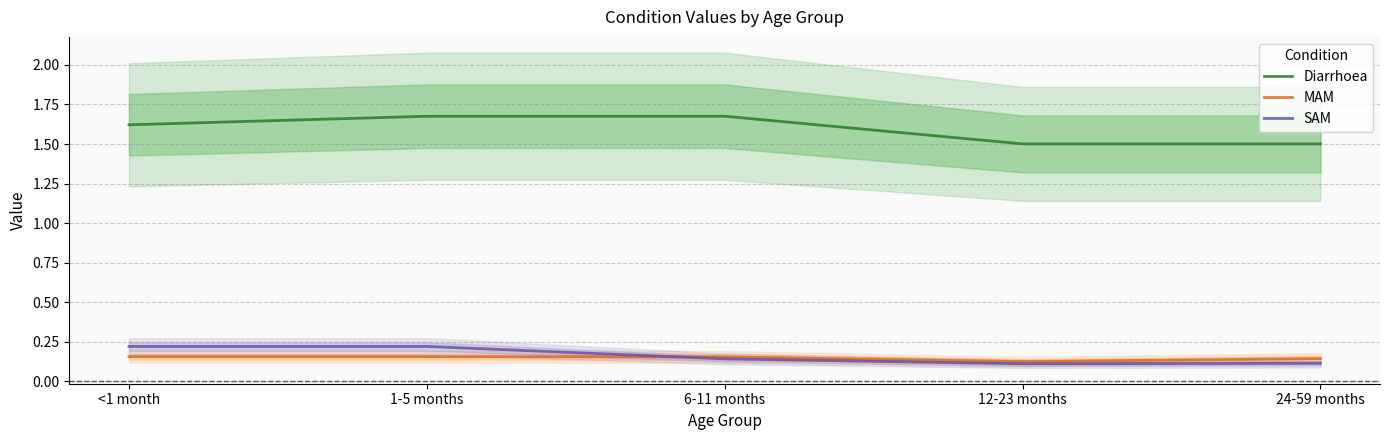

Between <1 month and 12-23 months, which series saw the biggest shift?

Diarrhoea